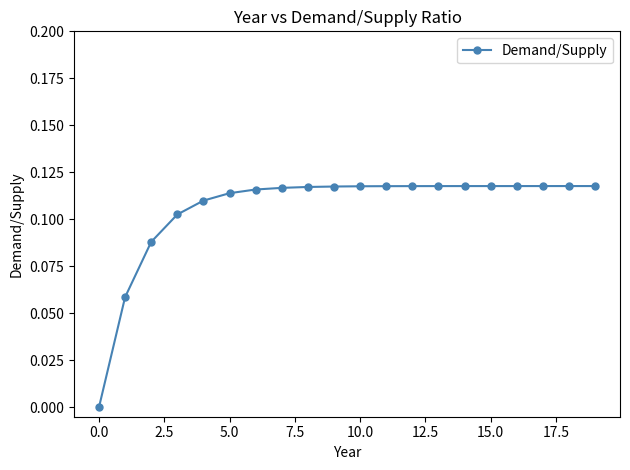

What is the sum of all values?

2.1